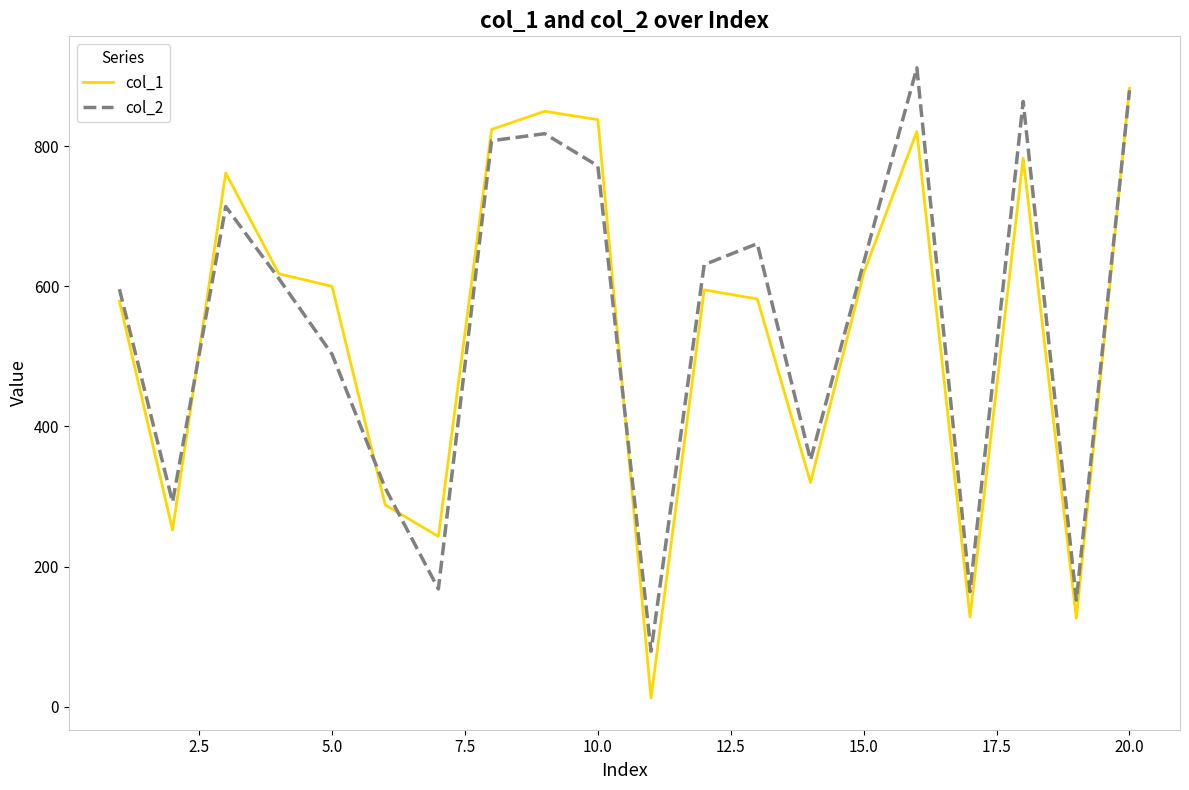

What is the maximum value shown in the chart?

912